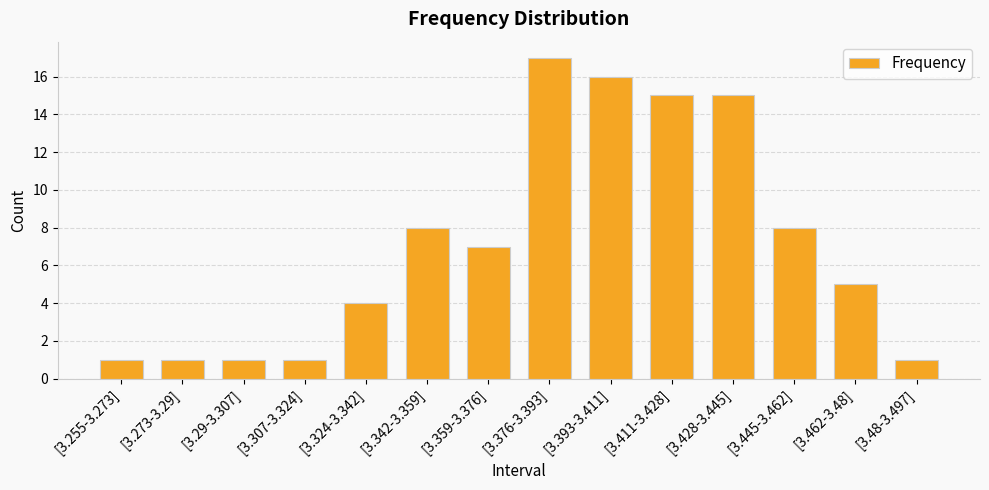

What position from the left is [3.462-3.48]?

13